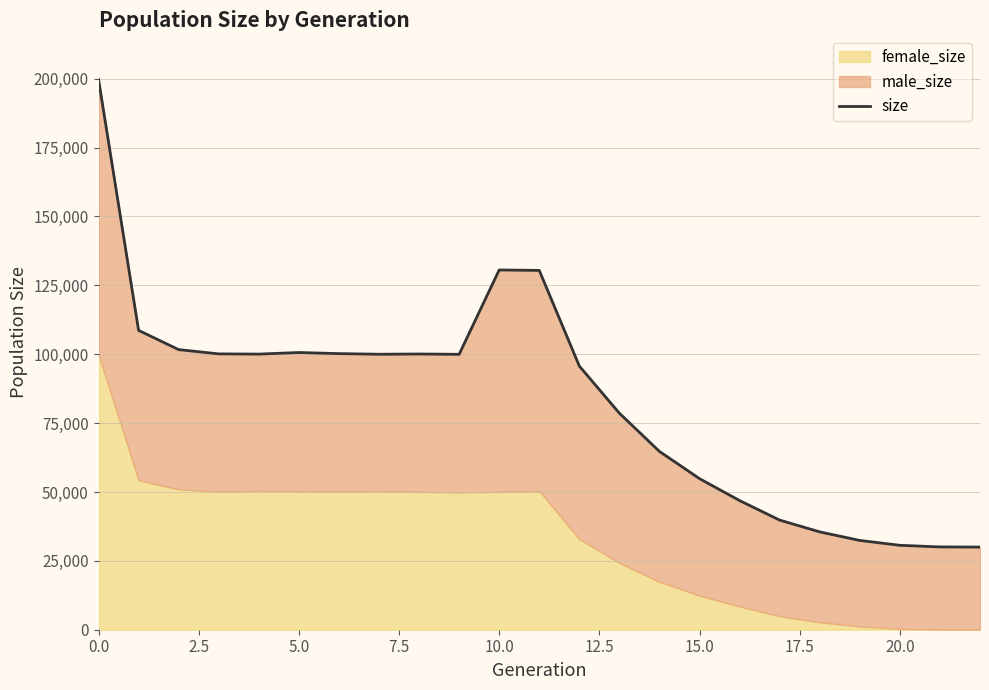

What is the difference between the values at 22 and 7.5?

70126